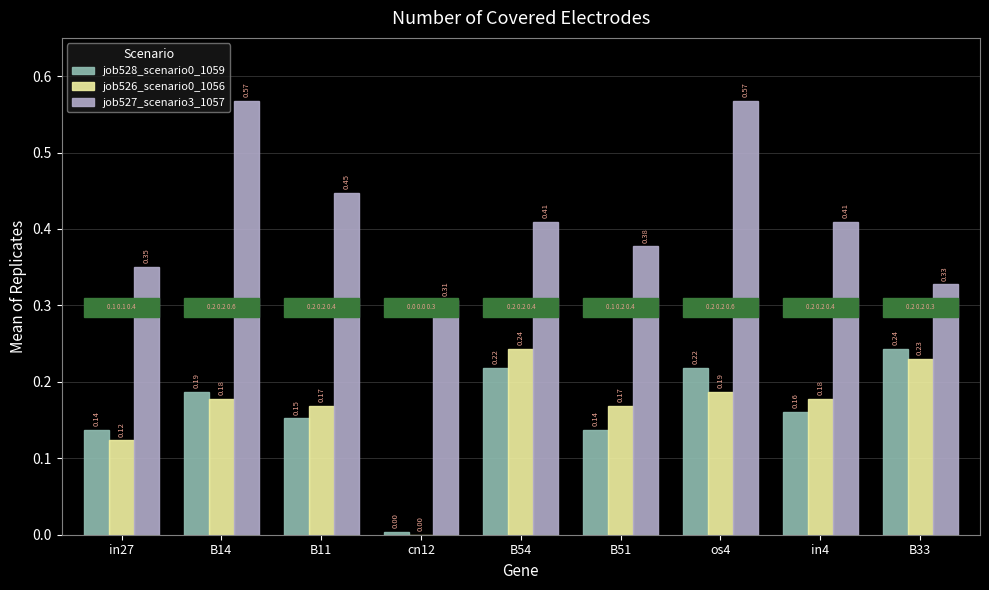

Is the value of job528_scenario0_1059 at B51 greater than the value of job527_scenario3_1057 at B33?

No